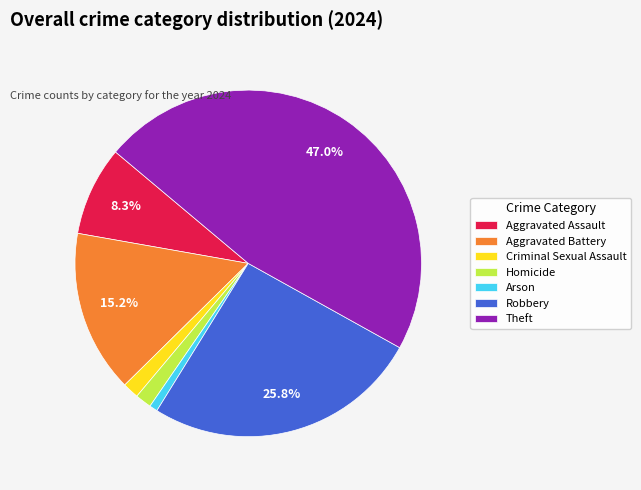

Do Robbery and Homicide together represent more than half of the pie?

No